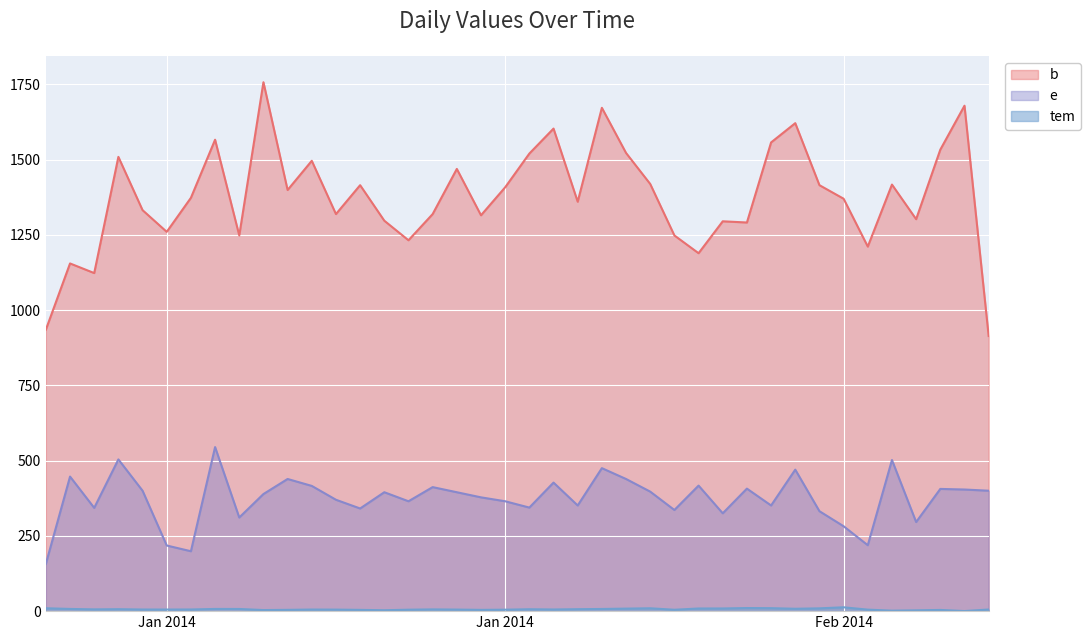

True or false: b and e intersect in this chart.

False